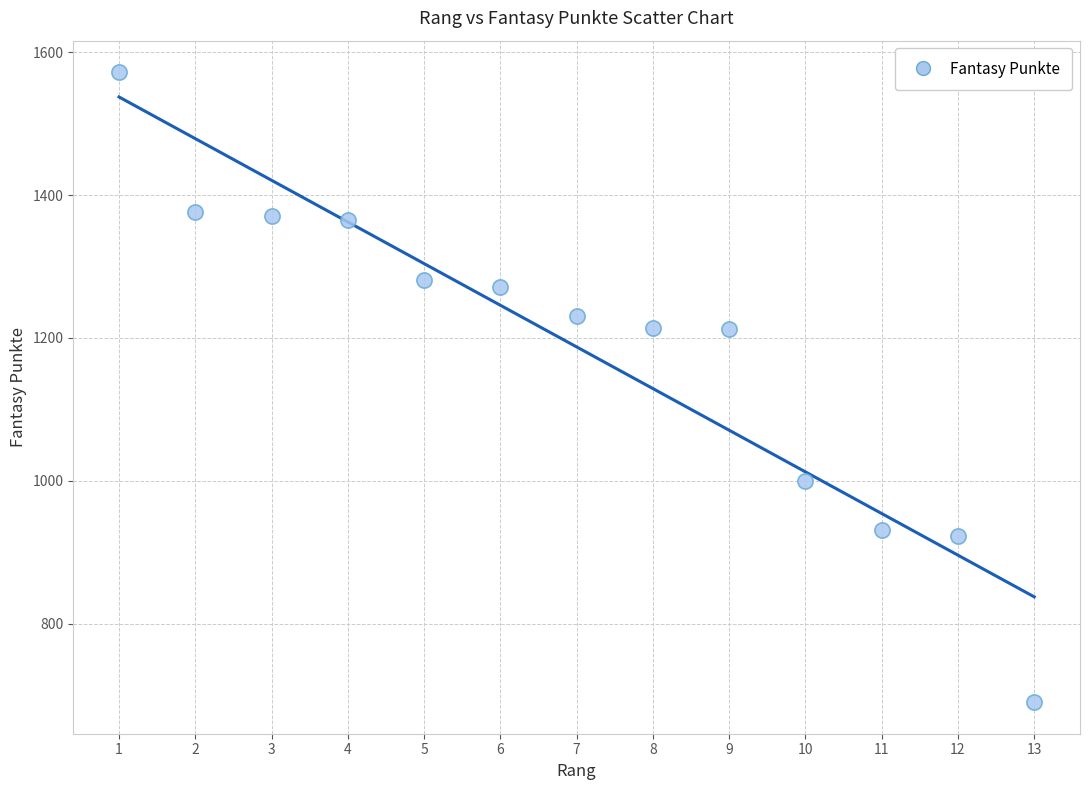

What is the range of Y values (max minus min)?

882